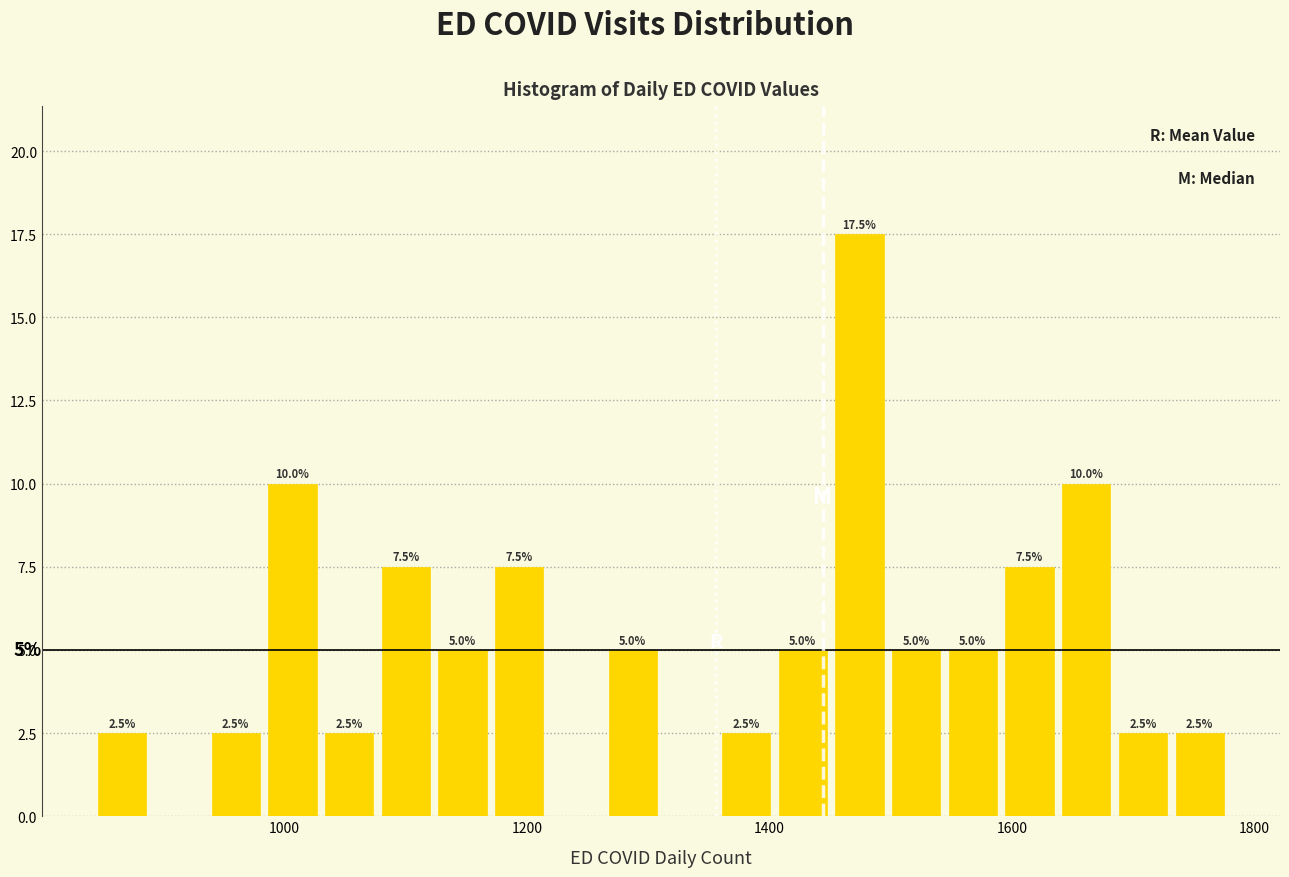

Around what value on the x-axis is the tallest bar? Give the approximate position of its centre, as read against the axis.

1480